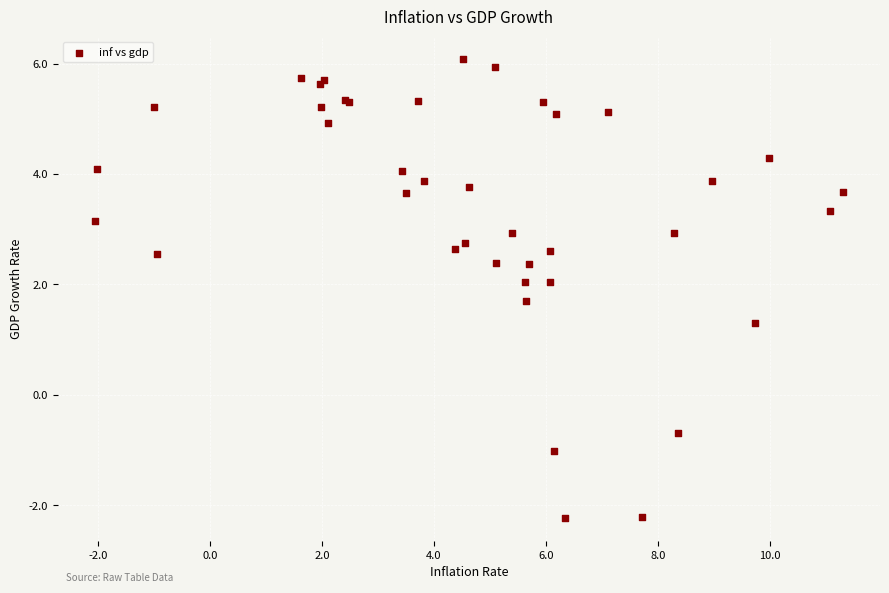

What Y value in the scatter plot is closest to 1?

1.3